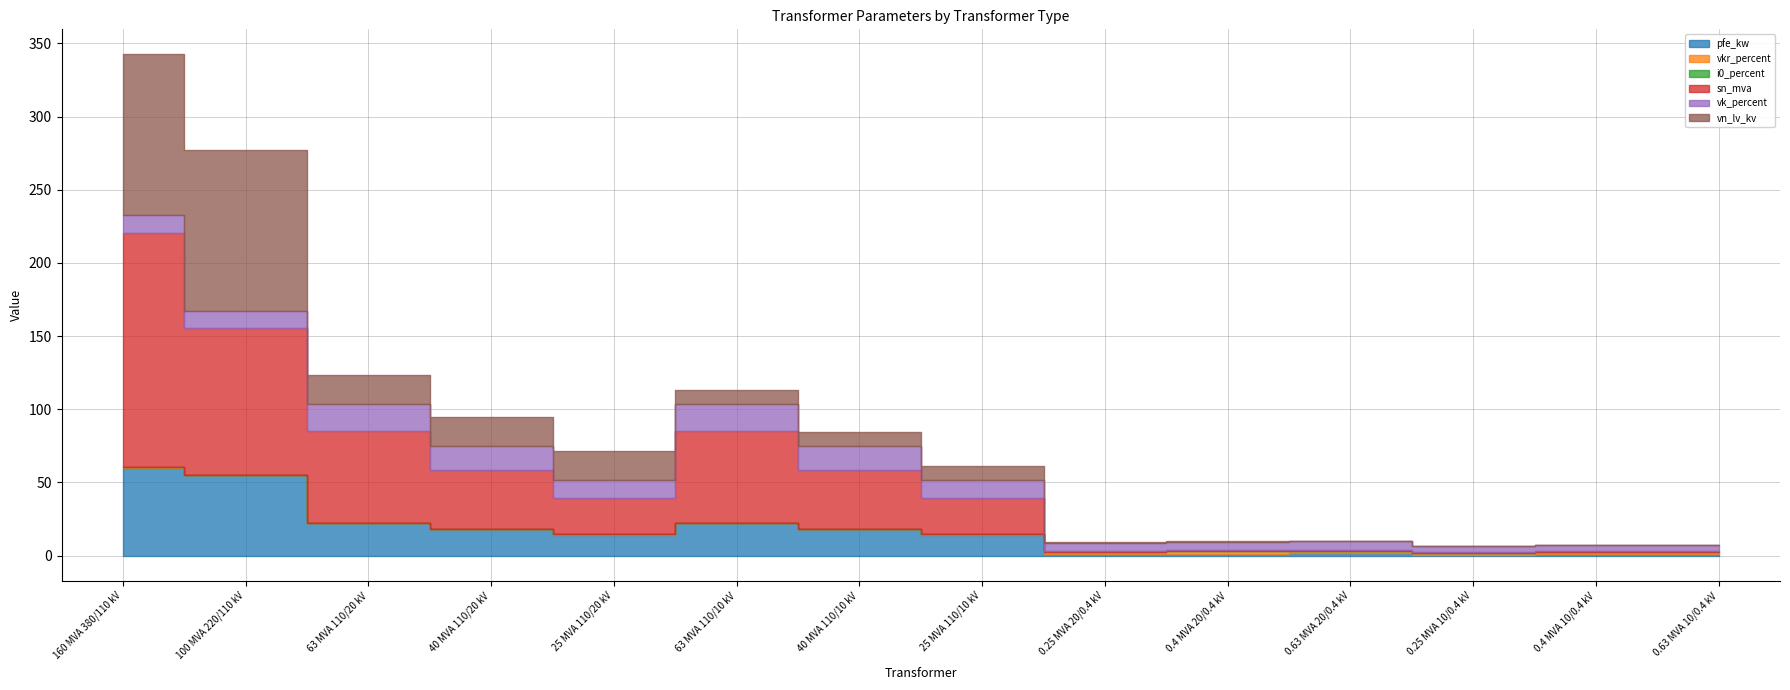

Rank the series at 160 MVA 380/110 kV from lowest to highest value.

i0_percent, vkr_percent, vk_percent, pfe_kw, vn_lv_kv, sn_mva